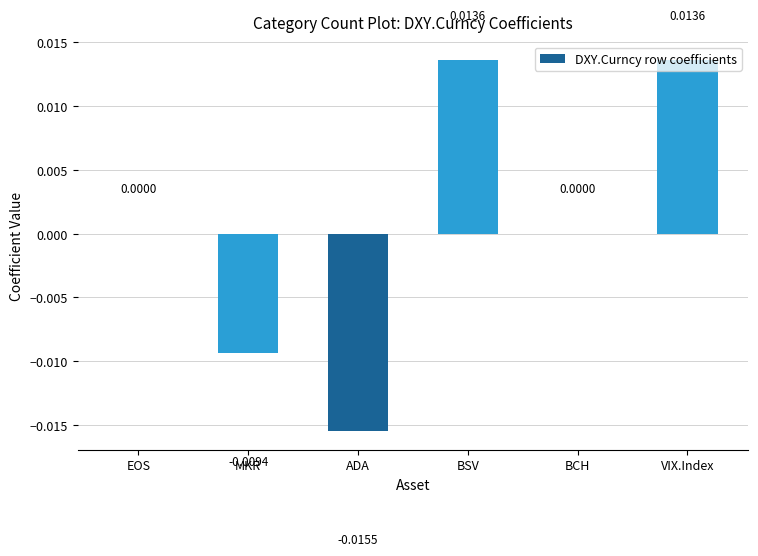

Which has a higher value, MKR or BCH?

BCH